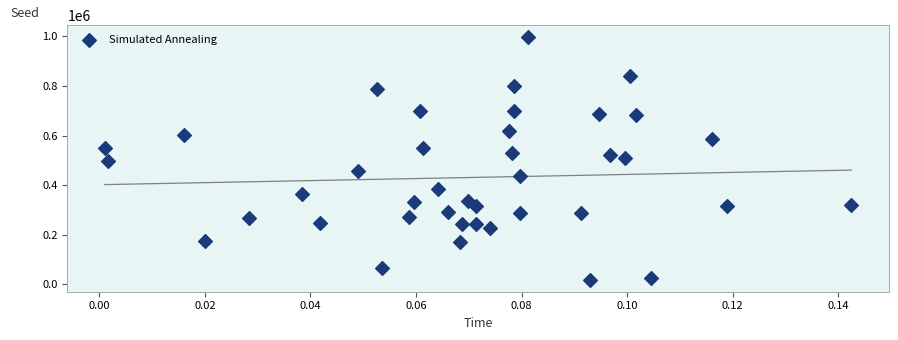

What is the range of Y values (max minus min)?

976698